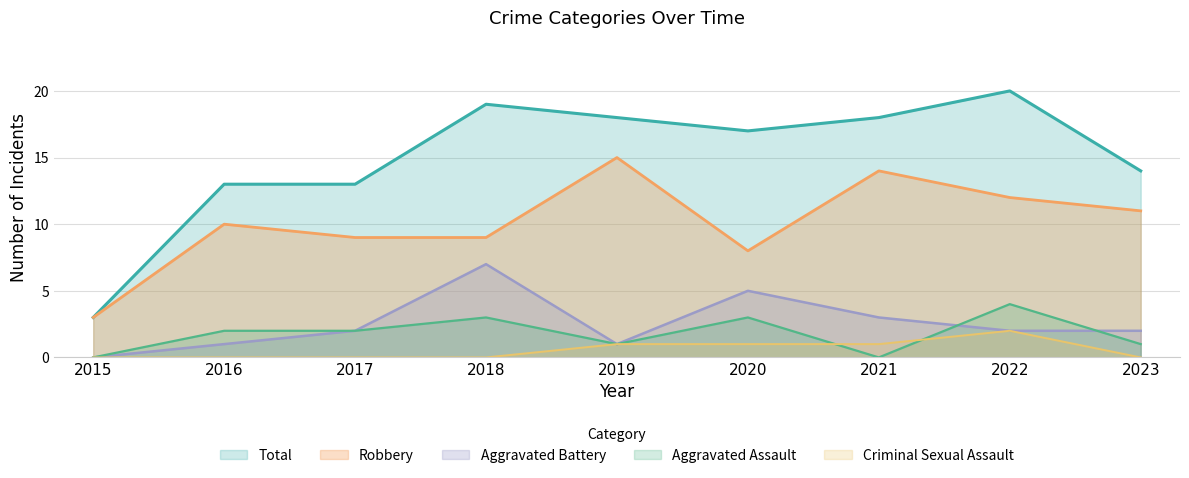

True or false: Total and Aggravated Battery cross at least once.

False